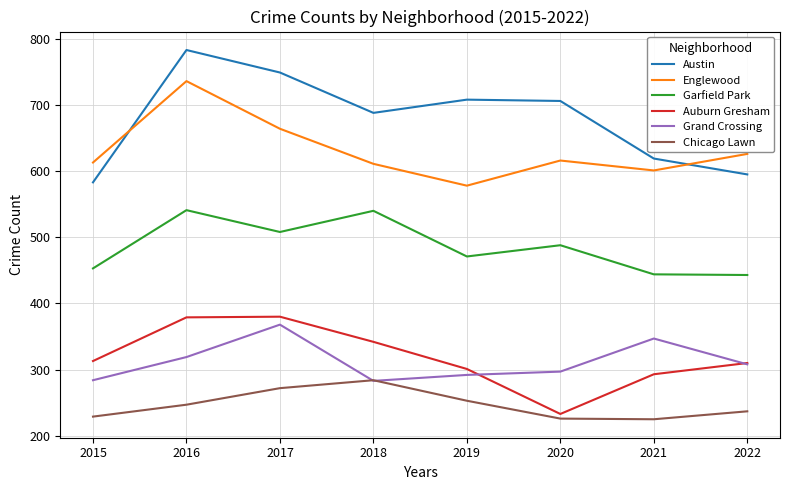

At which category is the sum across all series the highest?

2016